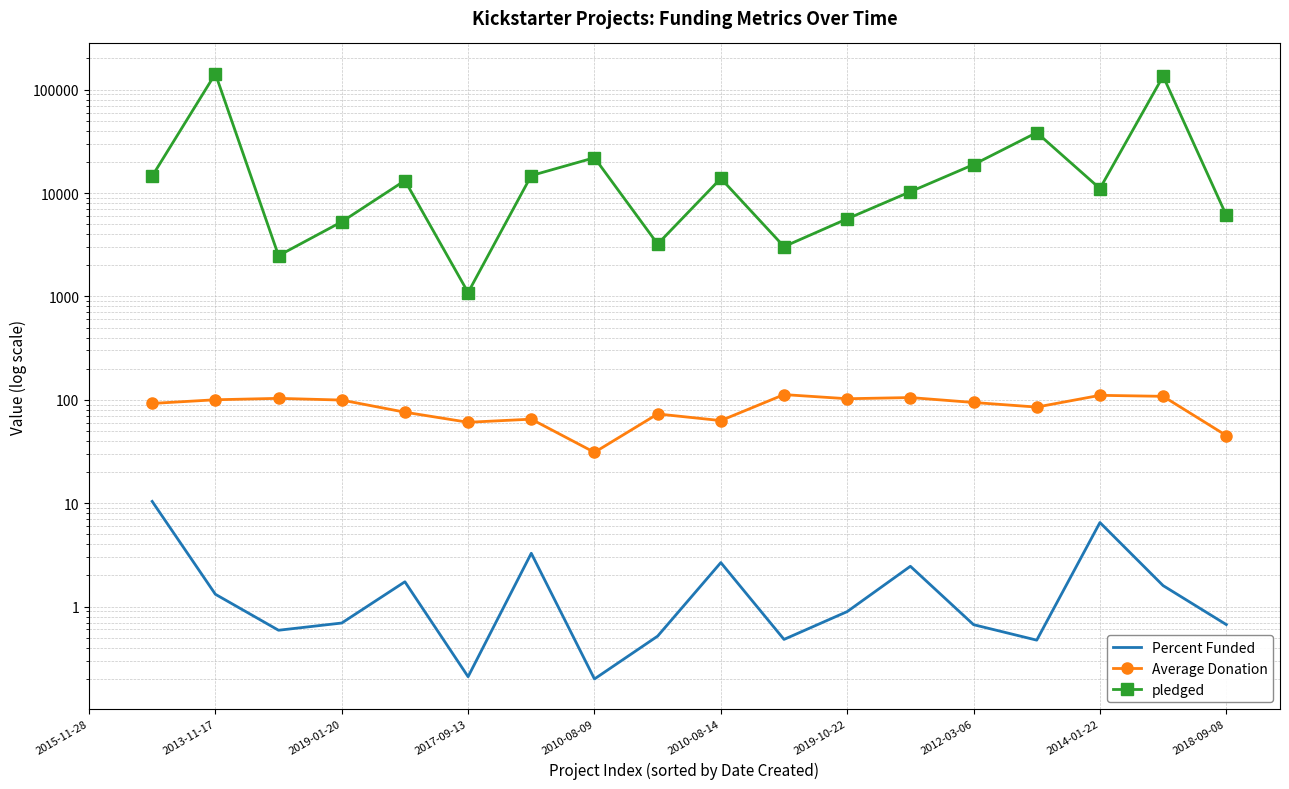

Which series changed the most between 2019-01-20 and 2019-10-22?

pledged